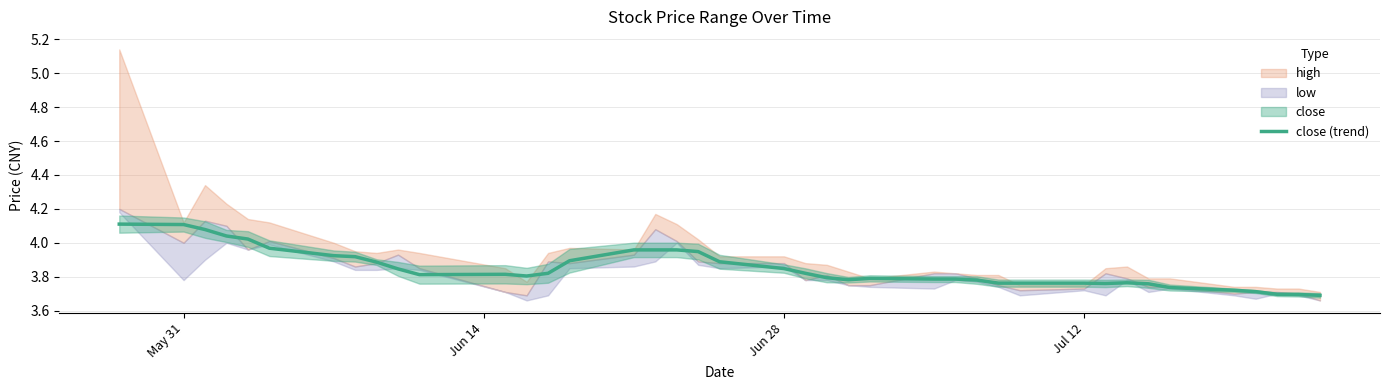

Count the number of categories in the chart.

40